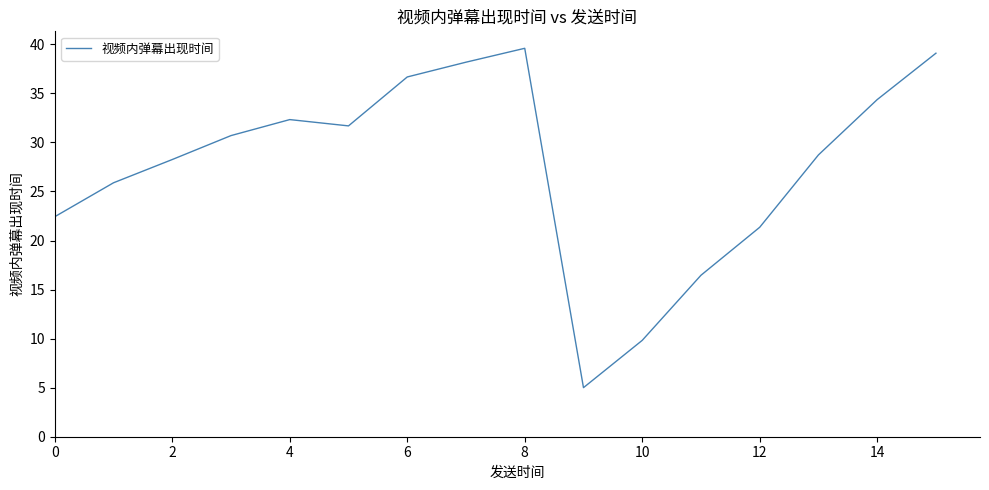

What is the minimum value shown in the chart?

5.0